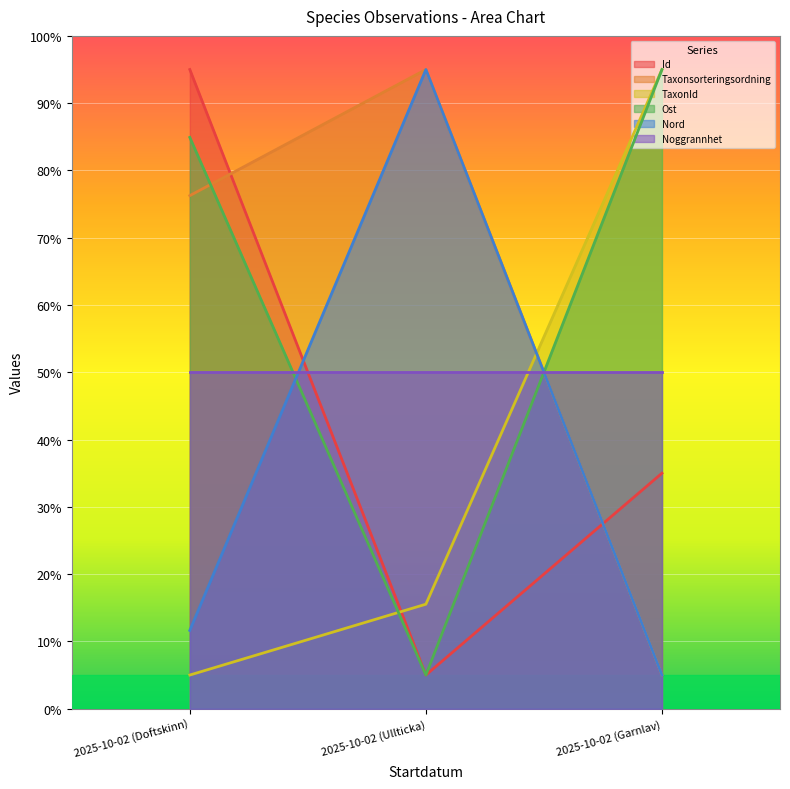

Is it true that TaxonId equals 5.0 at 2025-10-02 (Doftskinn)?

True